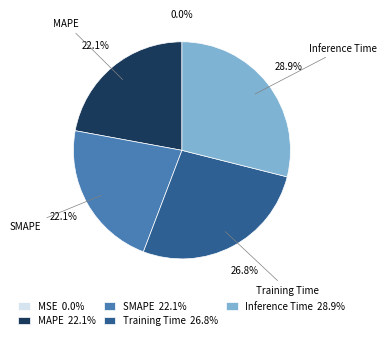

Is Inference Time the majority of the pie?

No